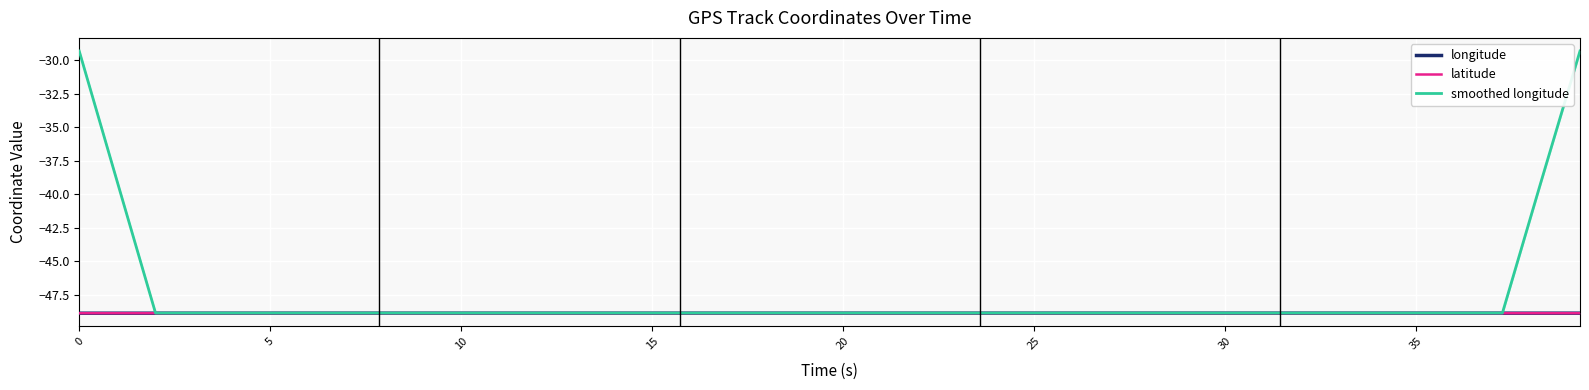

What are all the series names shown in the legend?

longitude, latitude, smoothed longitude